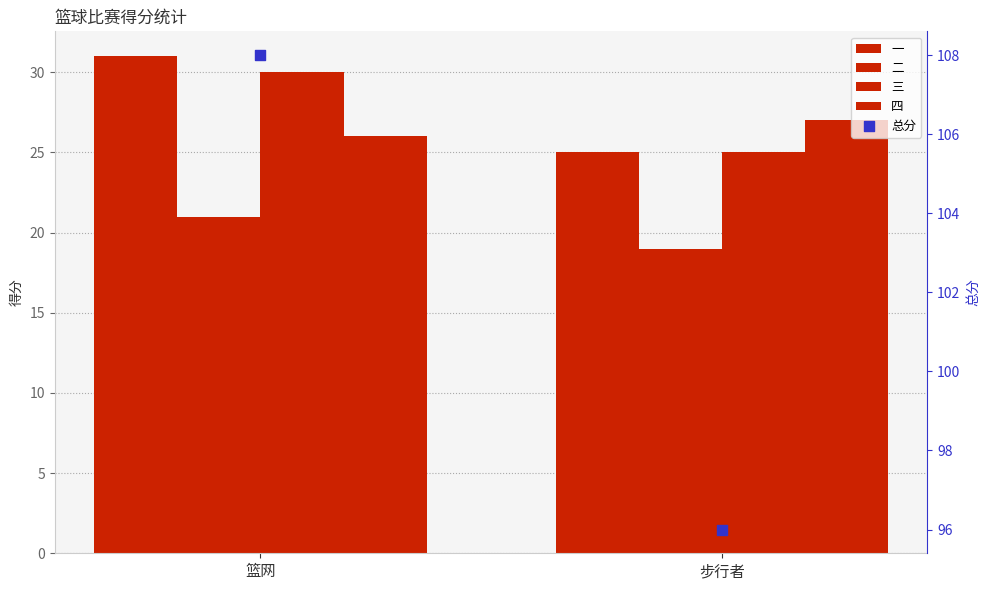

What are all the series names shown in the legend?

一, 二, 三, 四, 总分